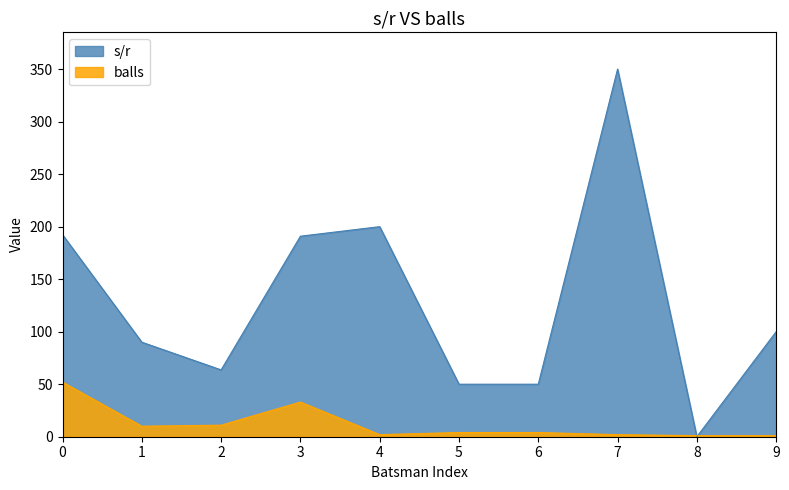

What is the spread (max minus min) of values at 6?

46.0